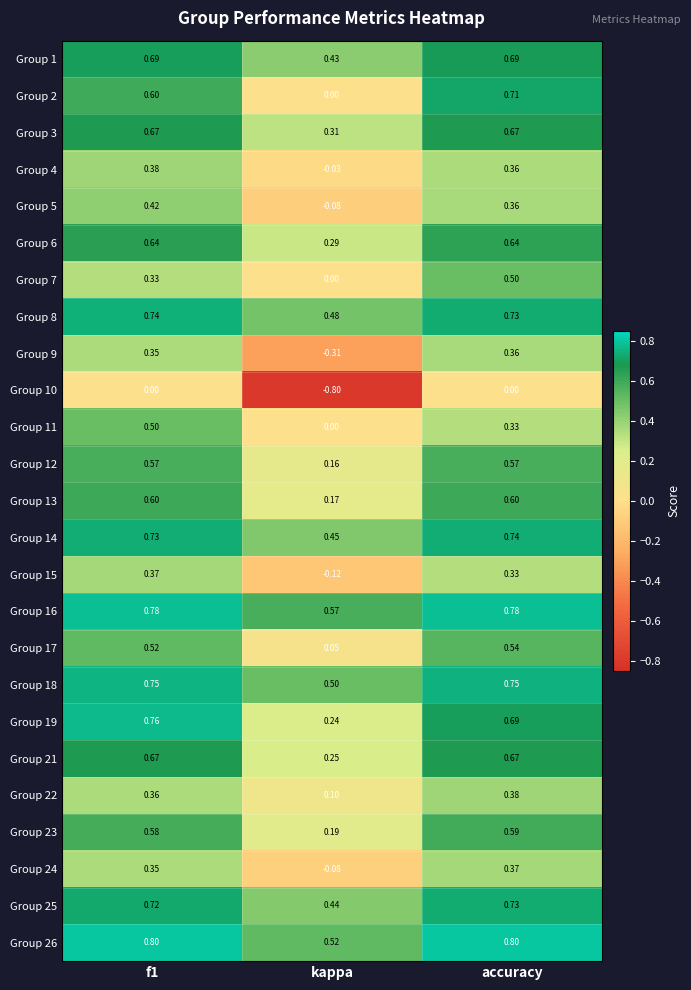

At which category is the sum across all series the highest?

accuracy